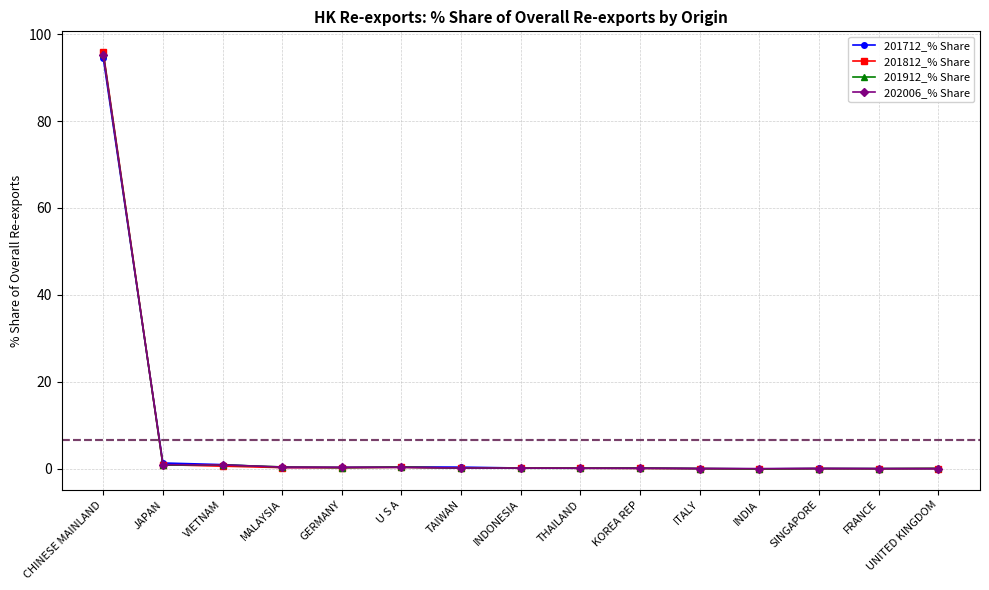

Is the value of 201812_% Share at JAPAN greater than the value of 201912_% Share at CHINESE MAINLAND?

No